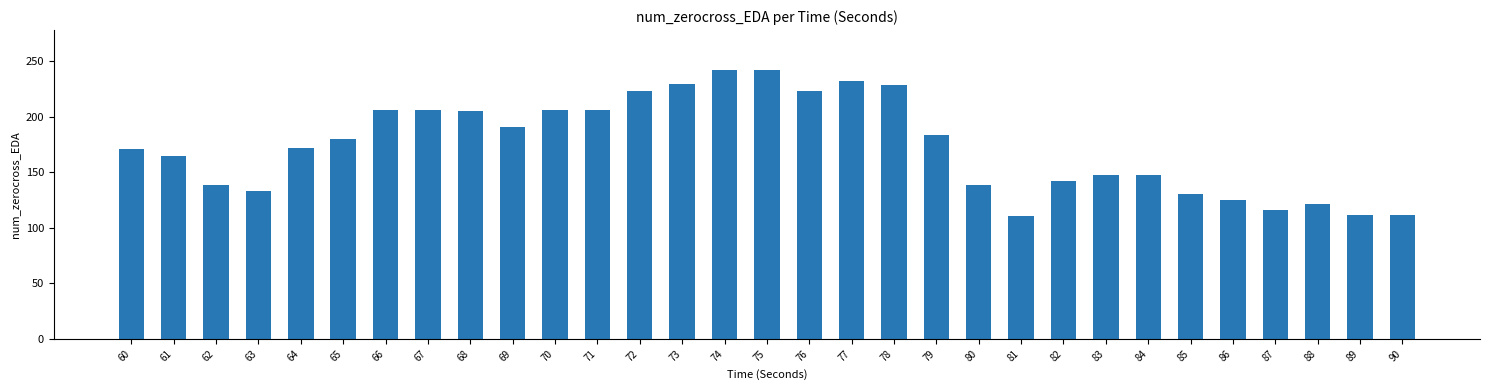

True or false: the data shows 29 at 82.

False